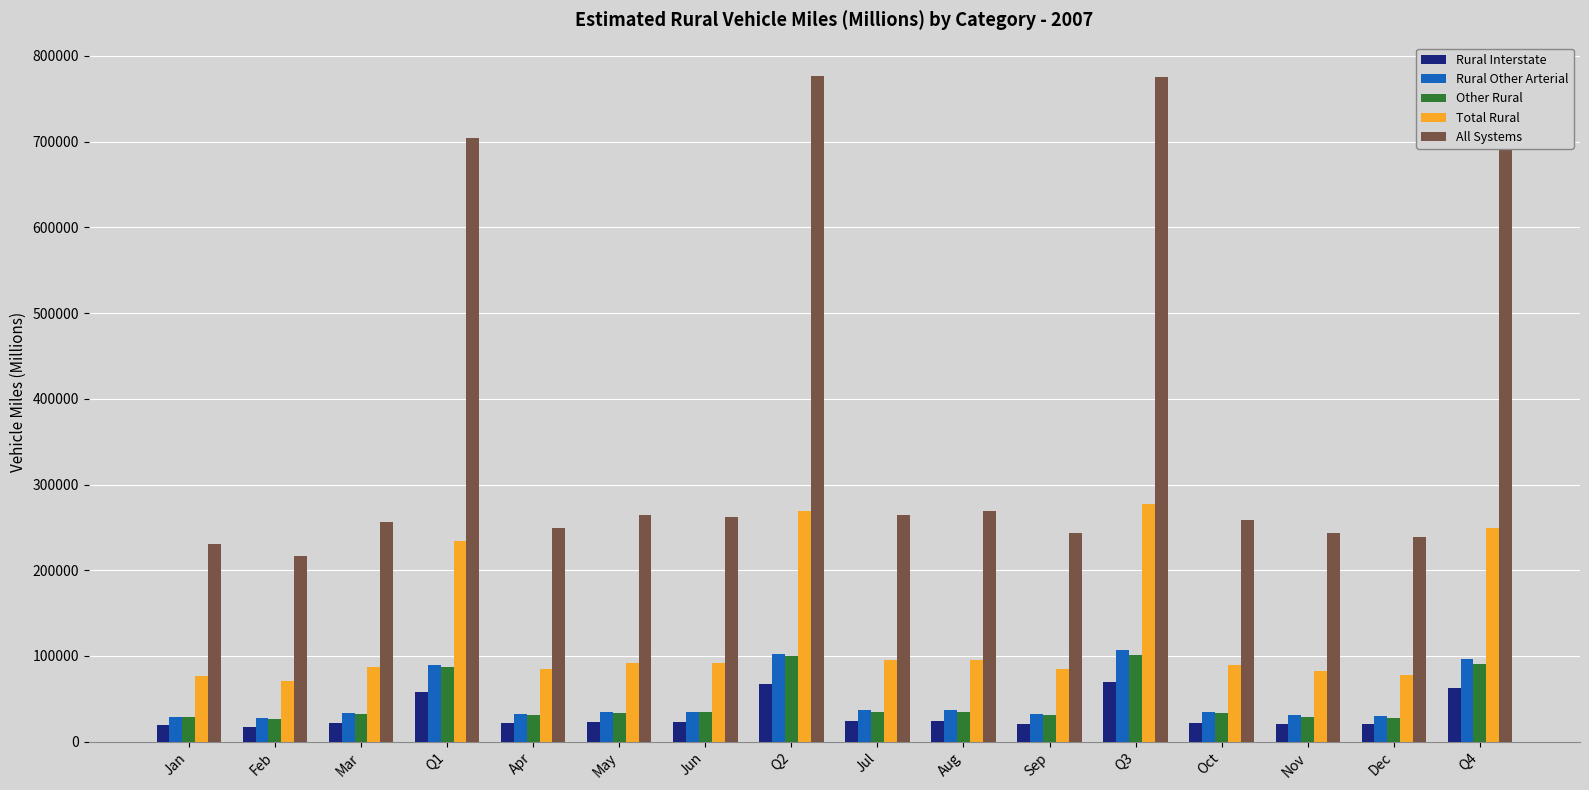

What is the smallest value displayed?

17630